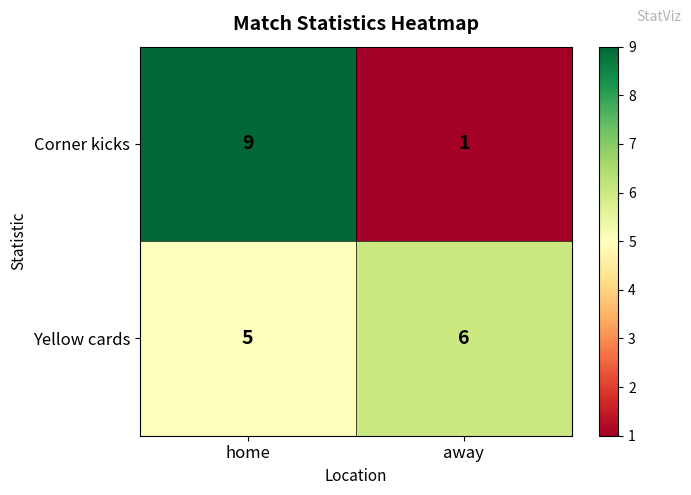

What is the total value across all series at home?

14